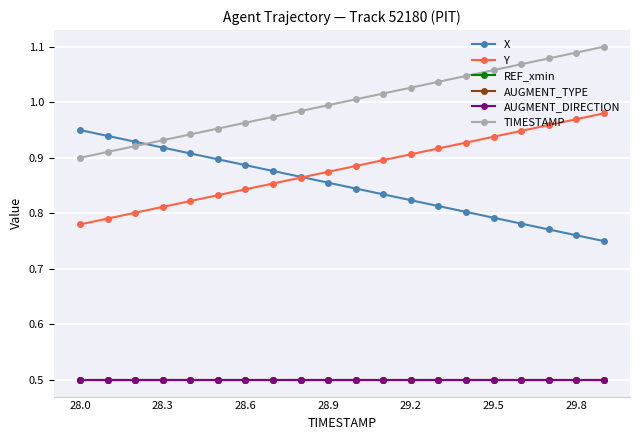

At which label does TIMESTAMP reach its minimum?

28.0